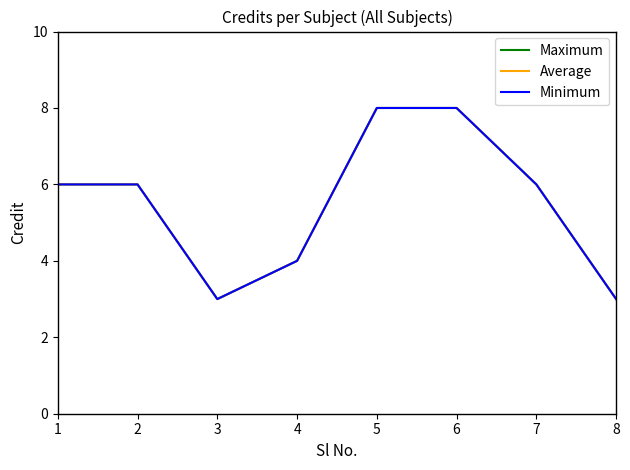

What is the difference between the second highest and minimum values in the Average series?

5